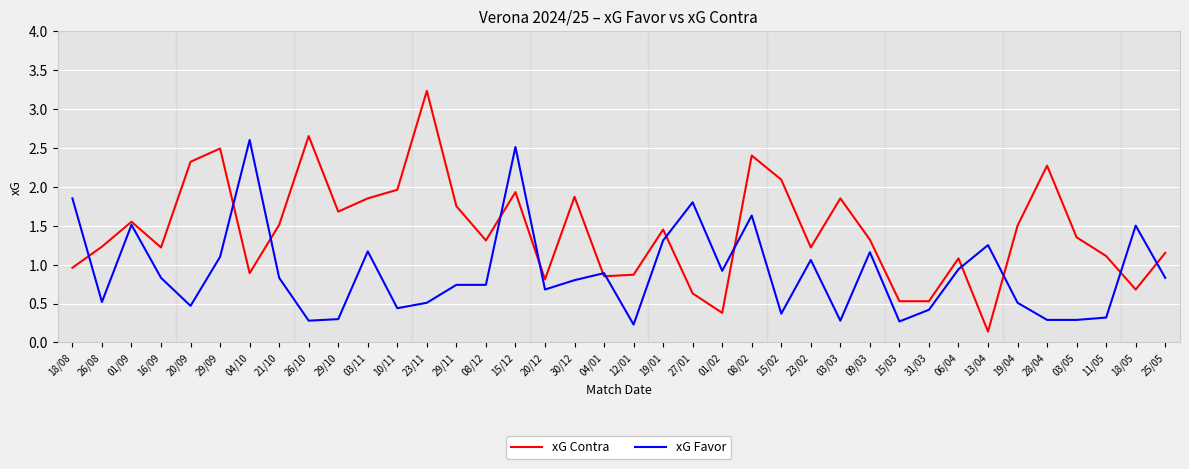

What is the difference between the maximum and minimum values in the xG Contra series?

3.1